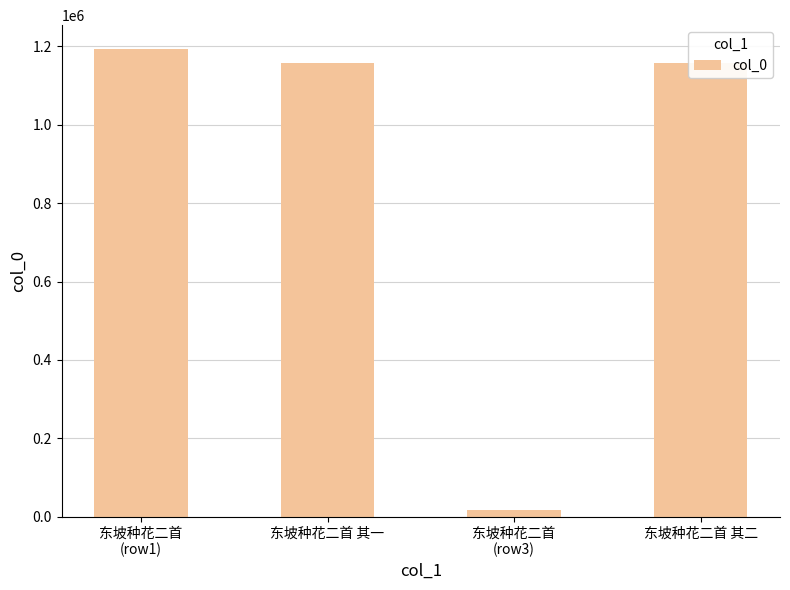

What is the approximate value at 东坡种花二首
(row3), to the nearest 100?

17700